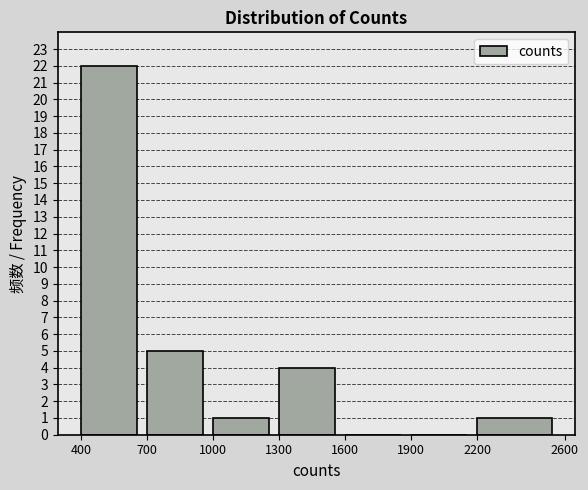

Over which range of the x-axis is the bar tallest?

400 to 700